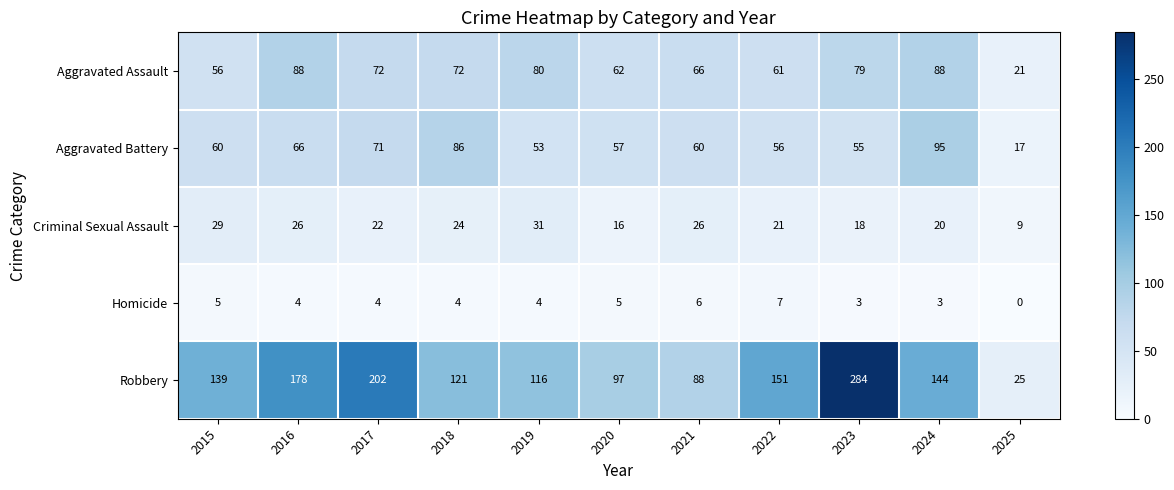

Between 2016 and 2025, which series saw the biggest shift?

Robbery